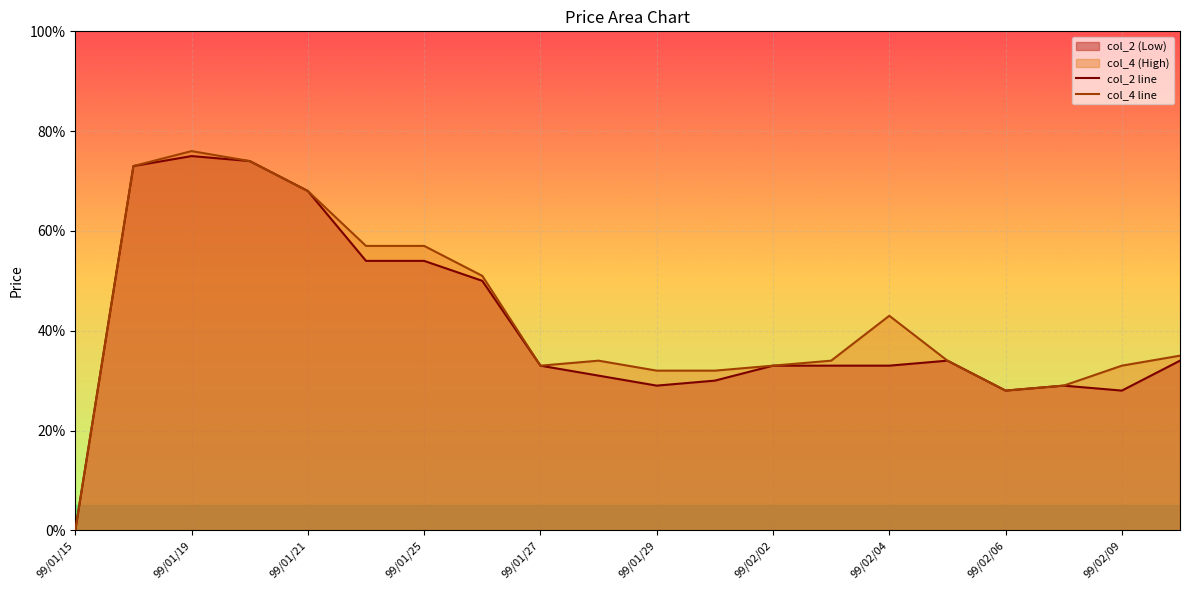

In col_2 line, how many points are higher than both neighbors (excluding endpoints)?

3